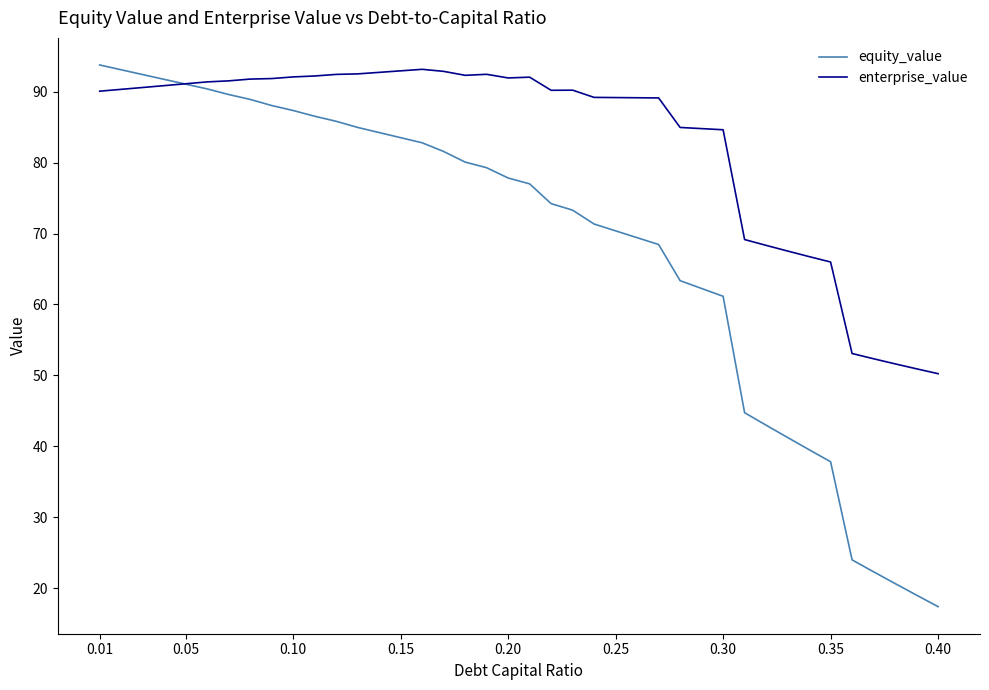

Which series has the largest total across all categories?

enterprise_value